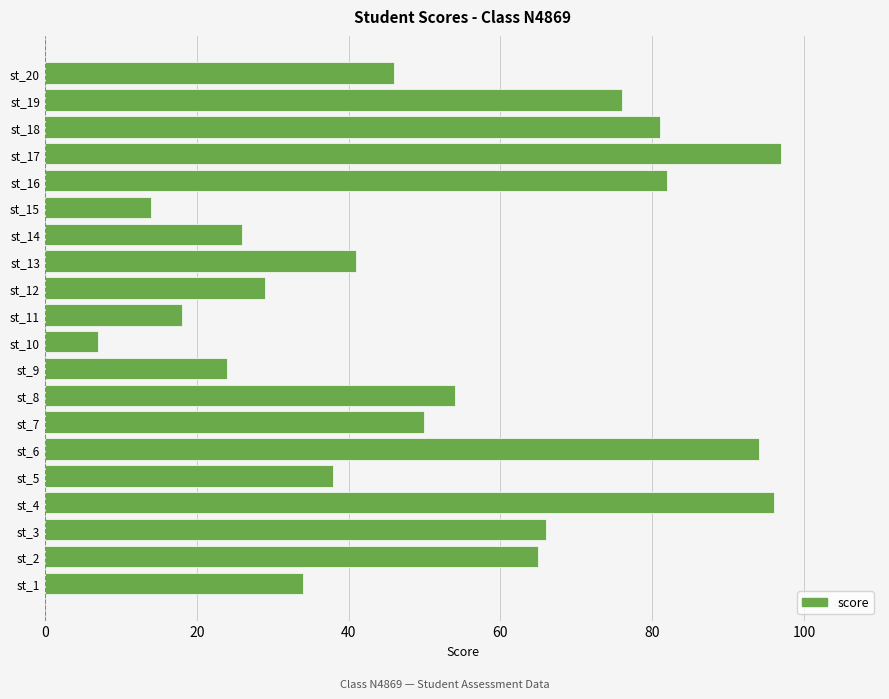

Rank the categories by value from lowest to highest.

st_10, st_15, st_11, st_9, st_14, st_12, st_1, st_5, st_13, st_20, st_7, st_8, st_2, st_3, st_19, st_18, st_16, st_6, st_4, st_17